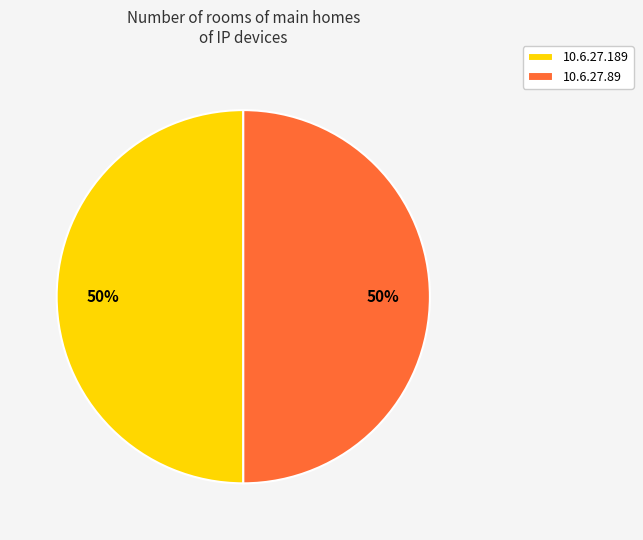

How many slices are in this pie chart?

2